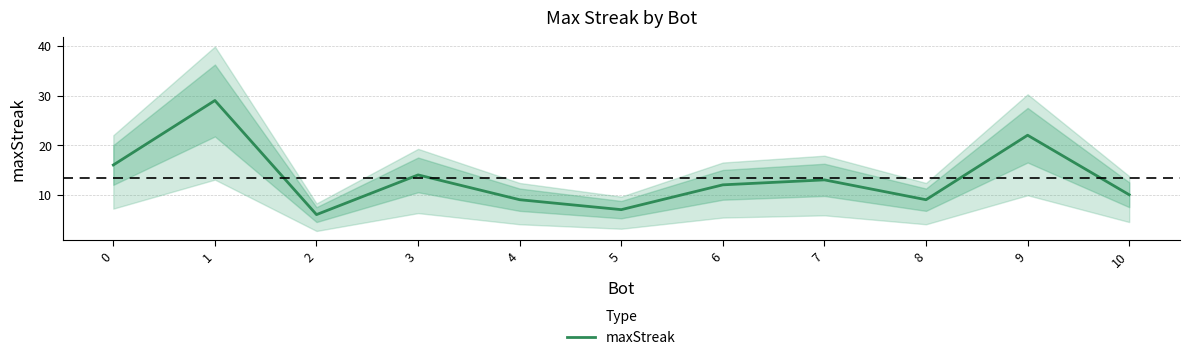

The chart shows a value of 6 at 2. True or false?

True